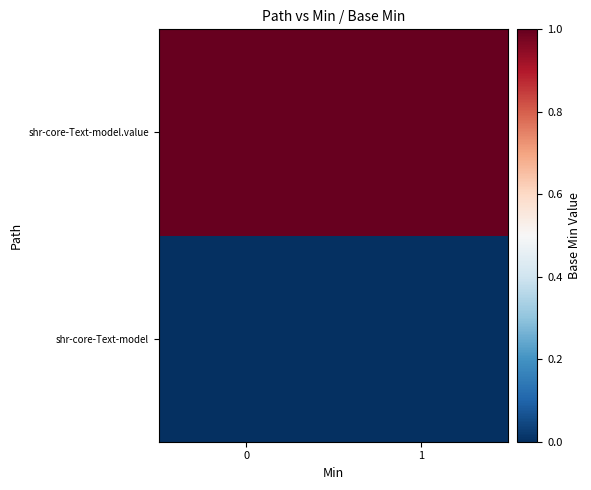

Reading right to left, transcribe all the data shown in this chart.

shr-core-Text-model: 1=0	0=0
shr-core-Text-model.value: 1=1	0=1